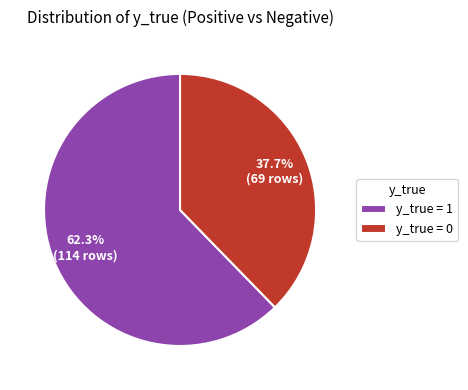

What is the majority slice?

y_true = 1